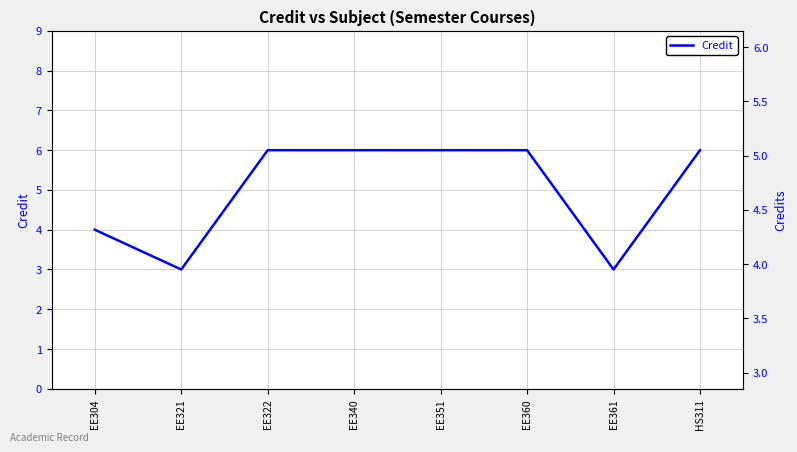

True or false: the data shows 3 at EE361.

True